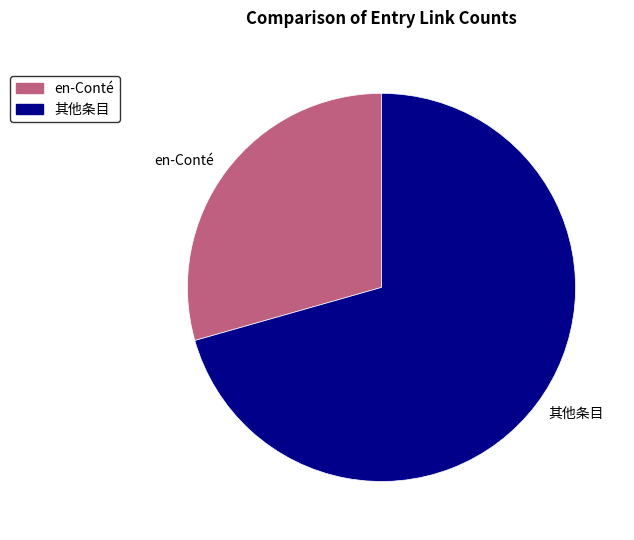

Approximately how many times larger is the value at en-Conté compared to 其他条目?

0.4